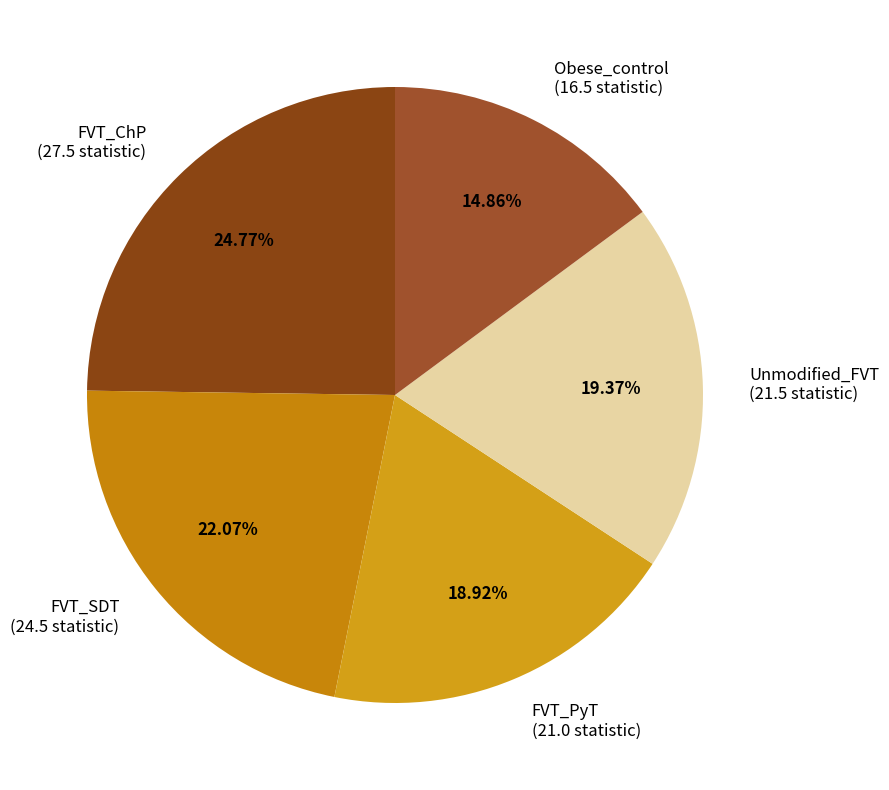

What is the ratio of the value at Obese_control to the value at FVT_SDT?

0.7